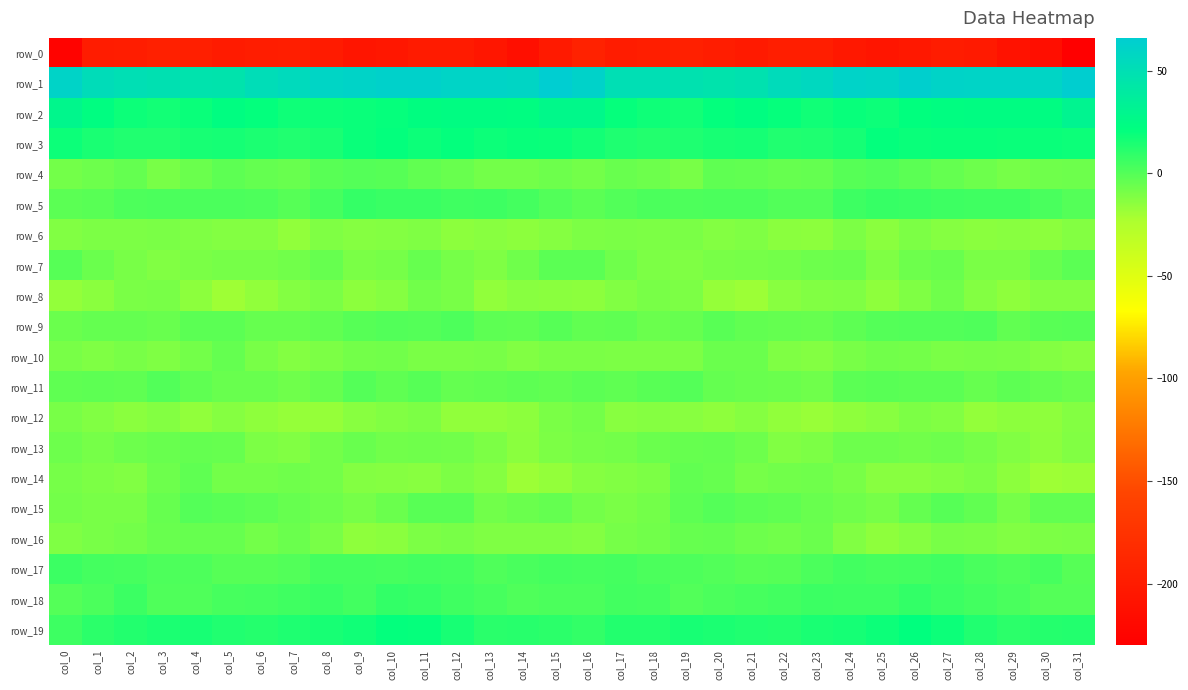

Where is row_7 nearest to the value -6?

col_24